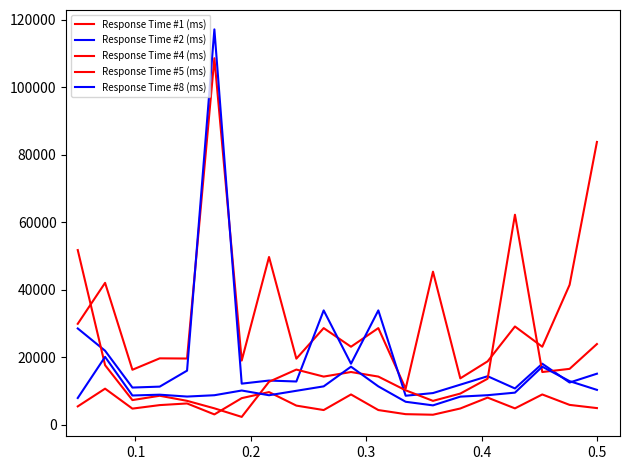

How many times do Response Time #4 (ms) and Response Time #8 (ms) cross each other?

6